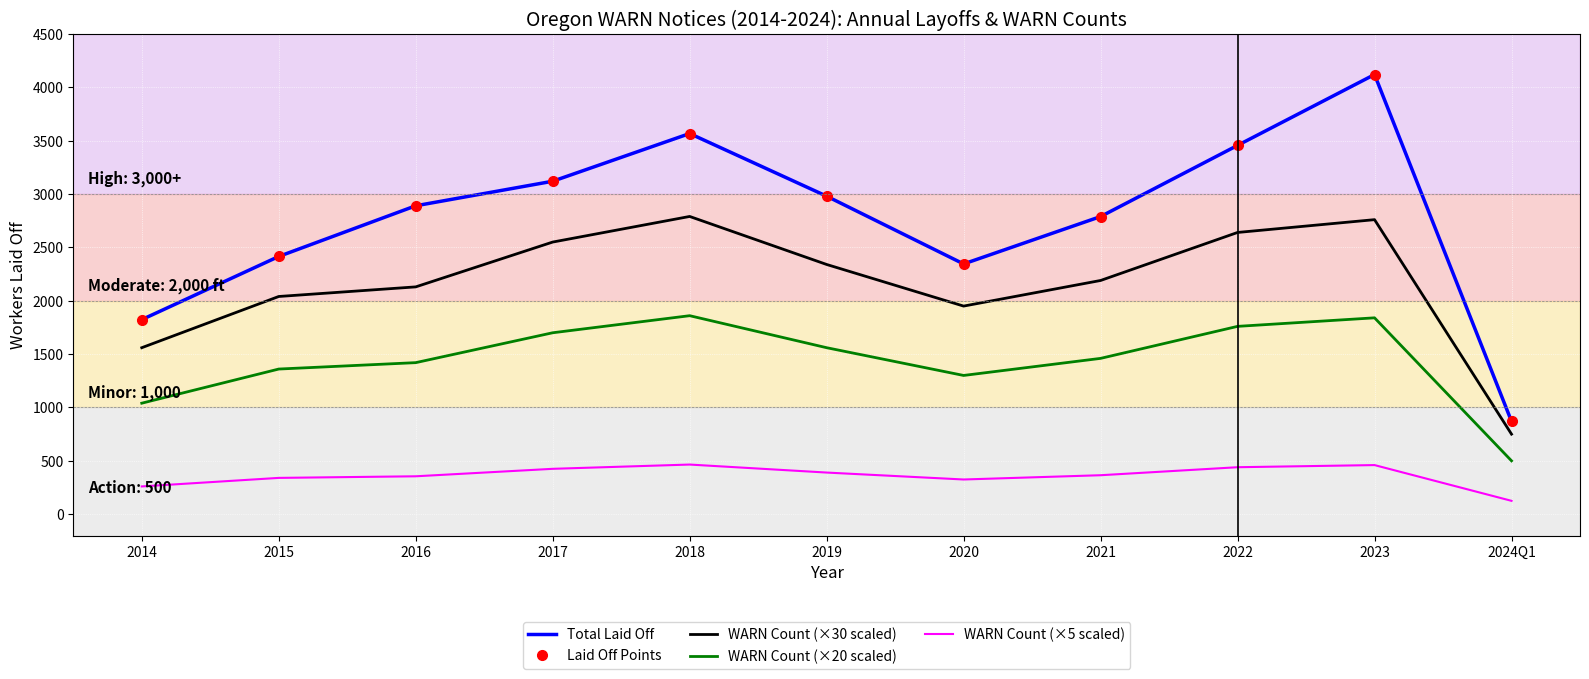

List the labels in order of WARN Count (×30 scaled) value, smallest first.

2024Q1, 2014, 2020, 2015, 2016, 2021, 2019, 2017, 2022, 2023, 2018